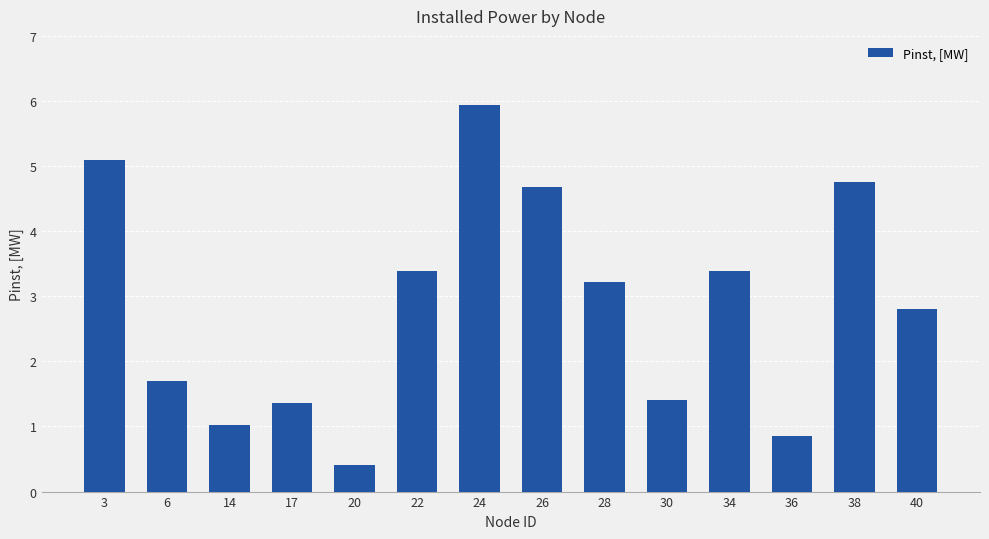

What is the difference between the maximum and minimum values?

5.5